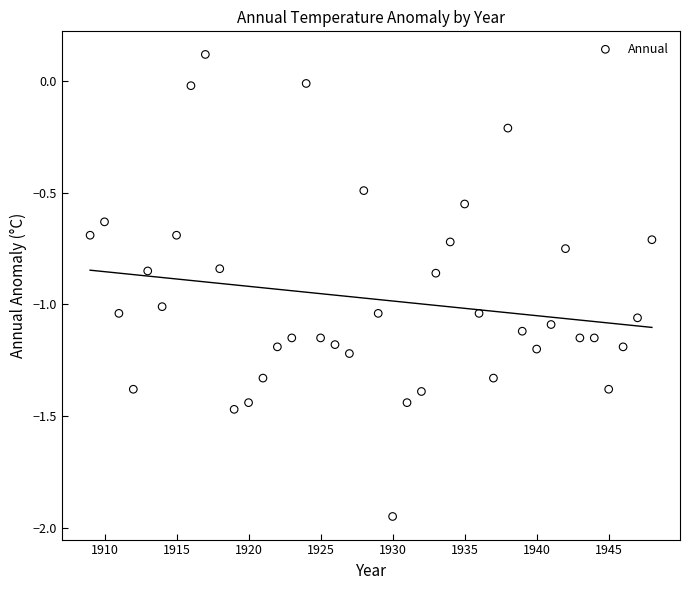

What is the range of Y values (max minus min)?

2.1